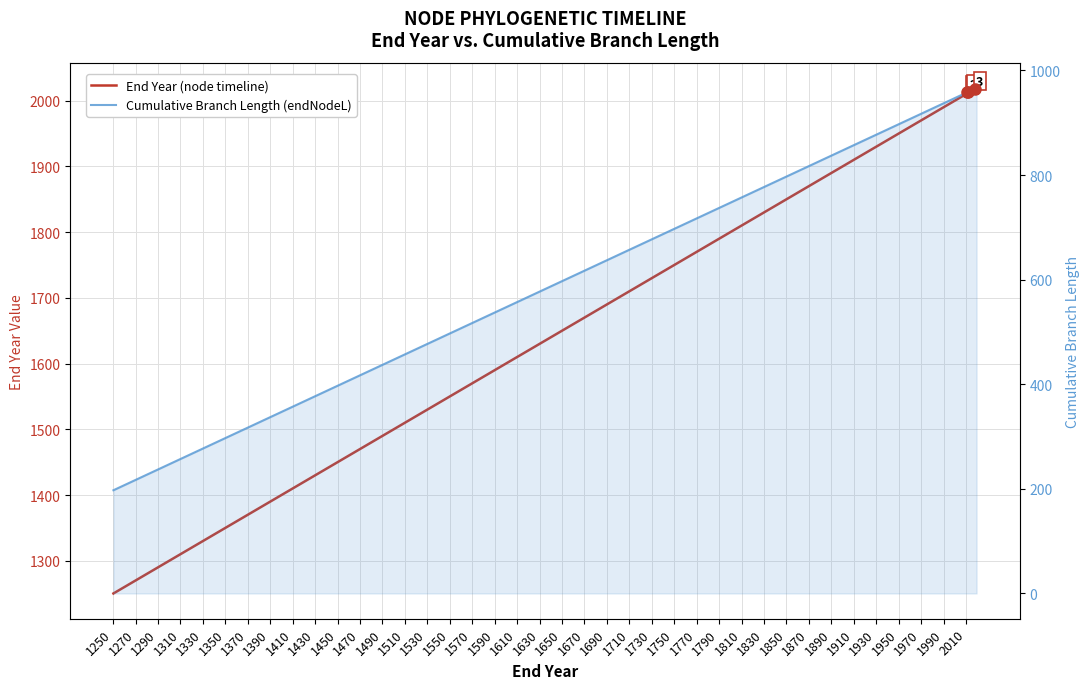

How many lines are shown in the chart?

2